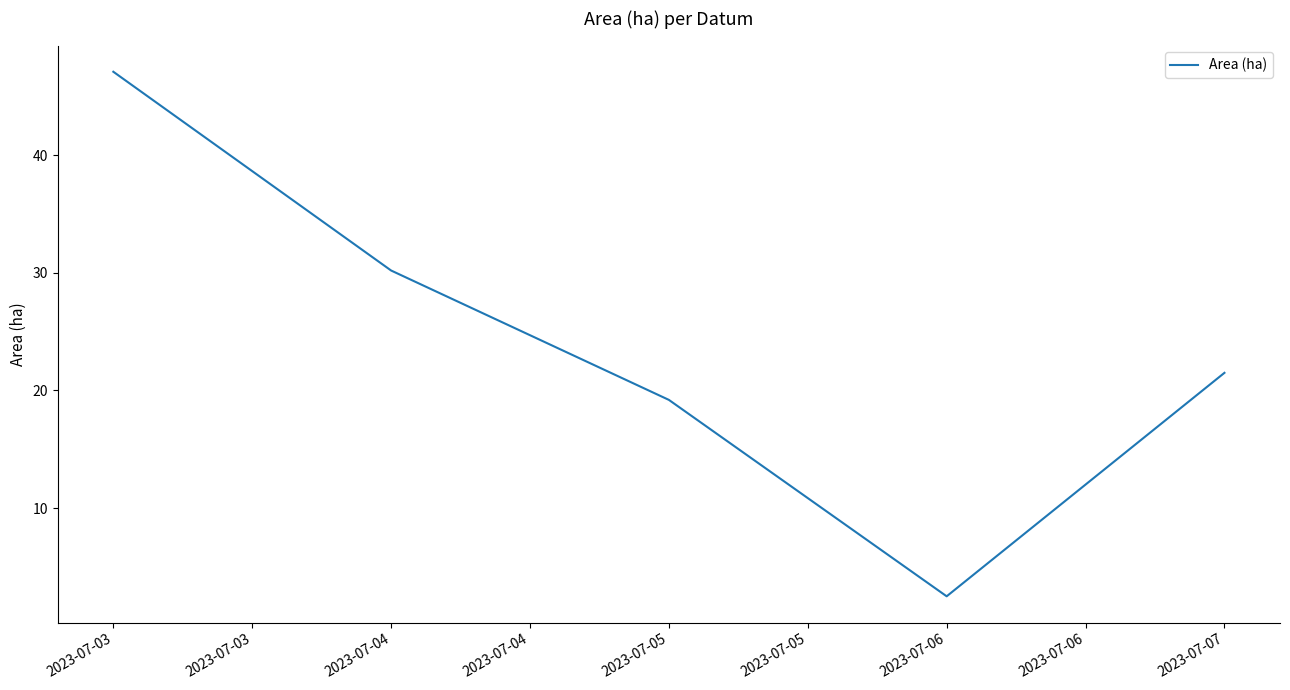

At which category does the data reach its first local valley?

2023-07-06